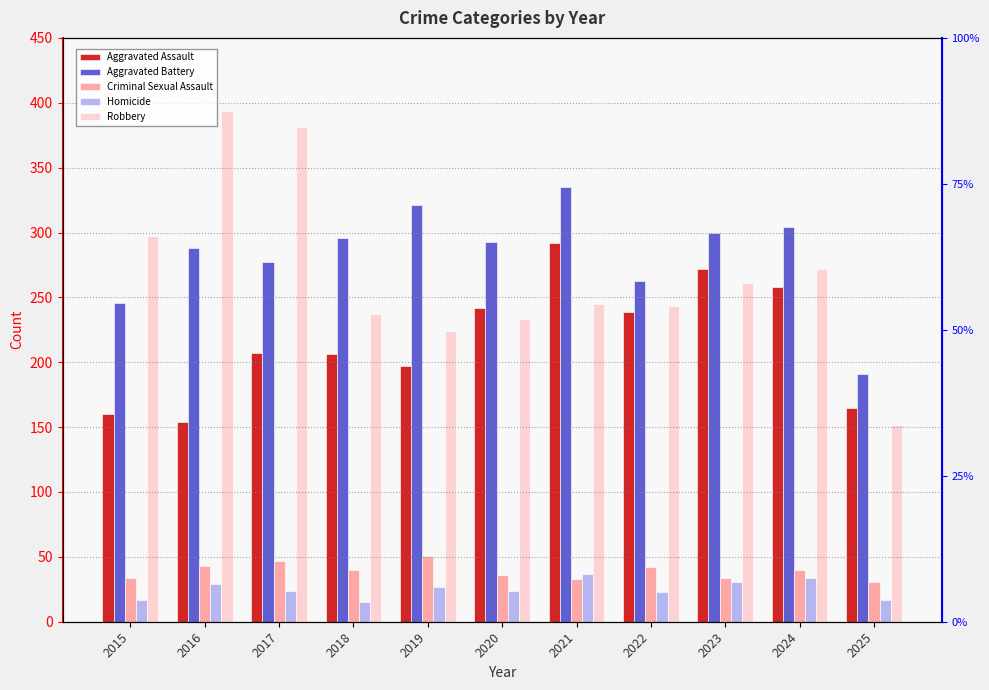

At 2023, list the series in order from smallest to largest.

Homicide, Criminal Sexual Assault, Robbery, Aggravated Assault, Aggravated Battery